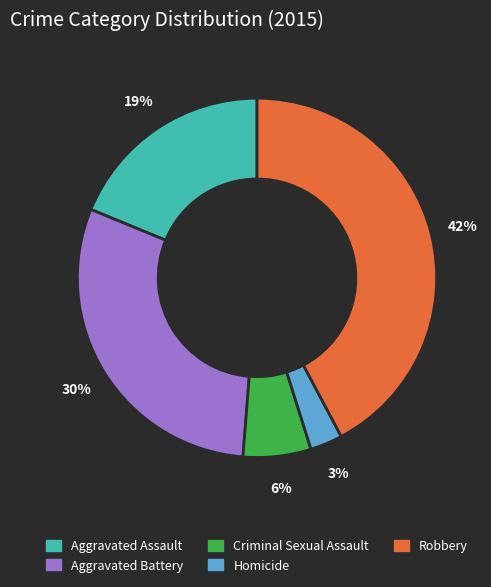

Does Aggravated Assault account for over 50% of the chart?

No